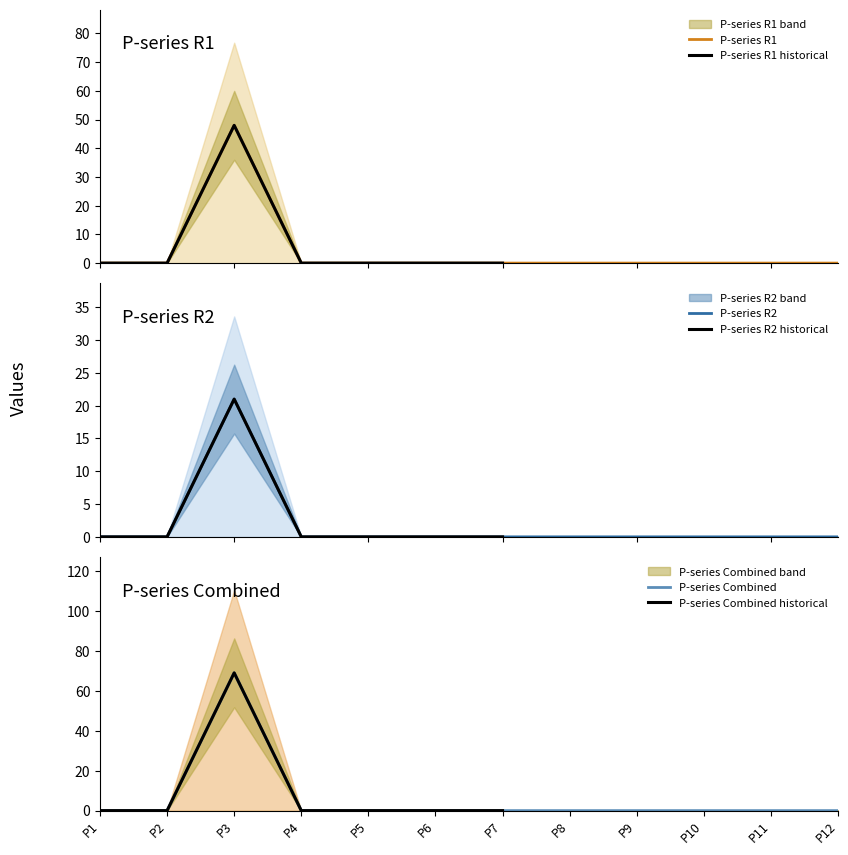

Between P5 and P11, which is larger?

P5